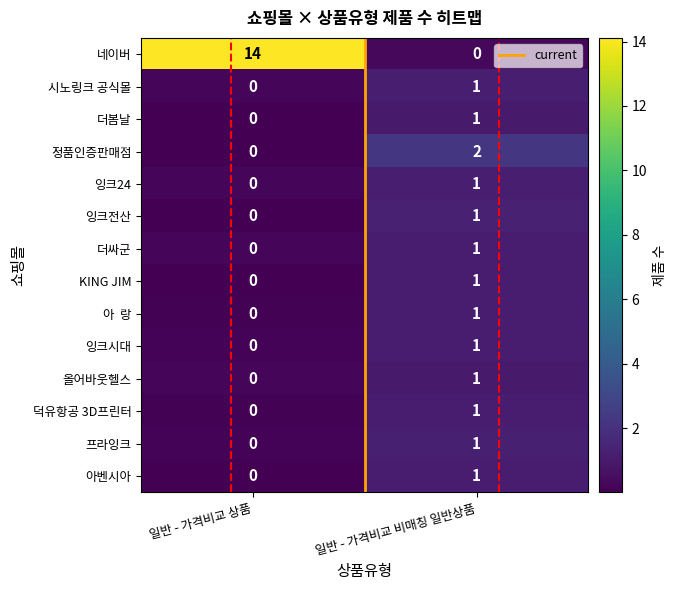

The 더봄날 series shows 0 at 일반 - 가격비교 상품. True or false?

True